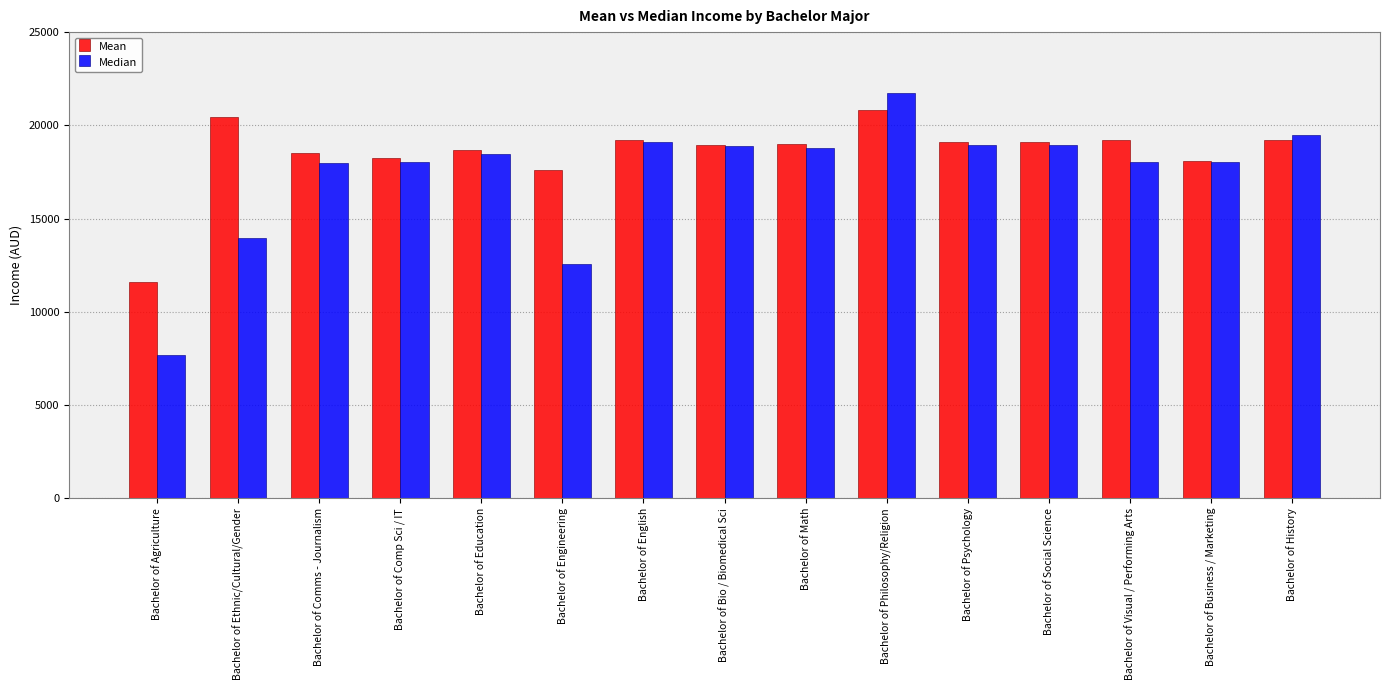

Between Bachelor of Engineering and Bachelor of History, which series saw the biggest shift?

Median